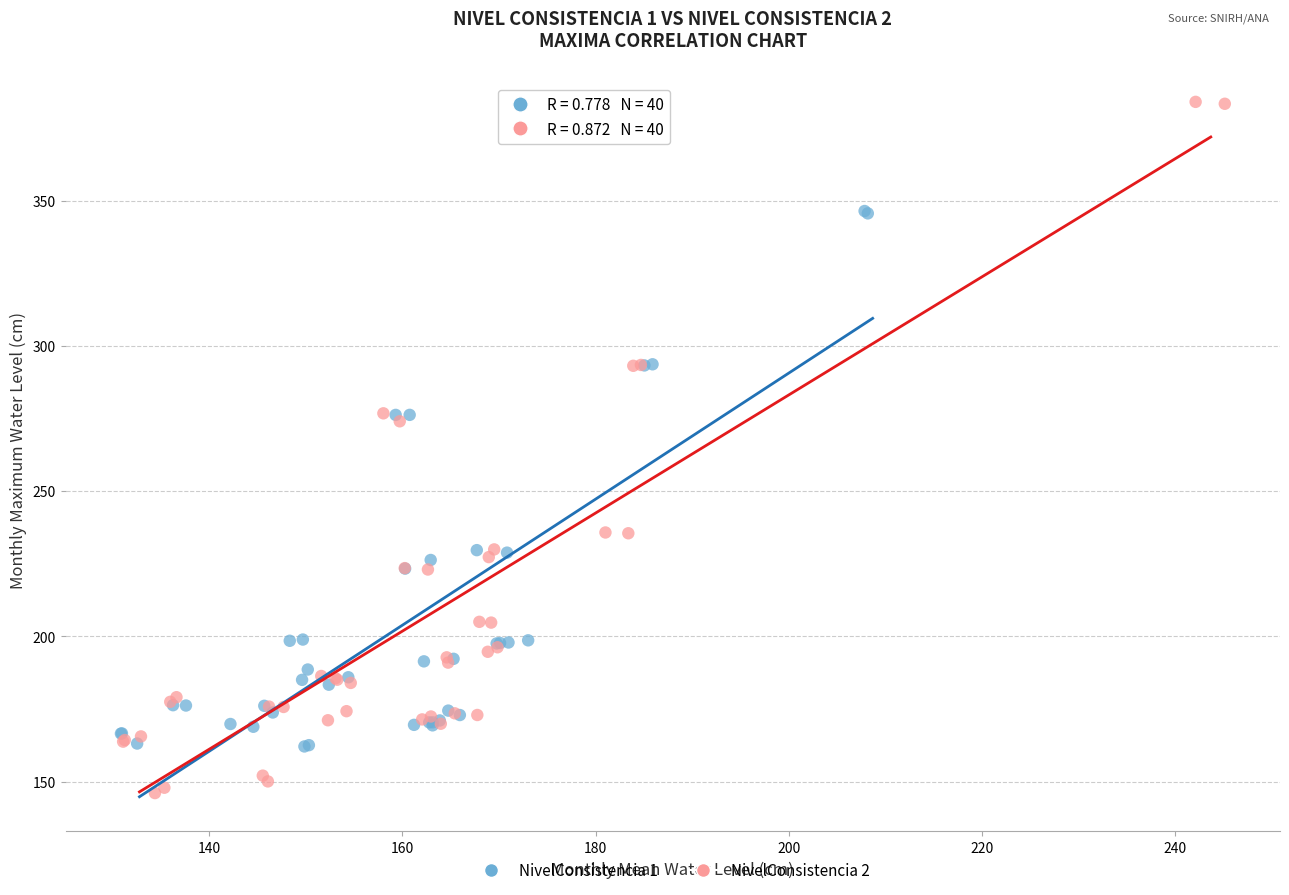

Which series contains the lowest Y value?

NivelConsistencia 2